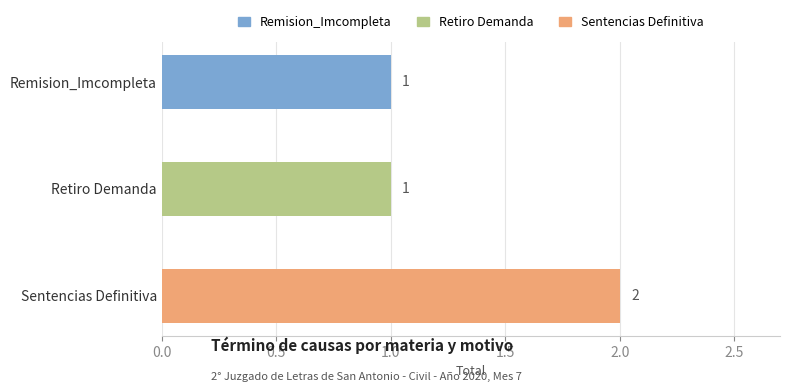

What is the average value?

1